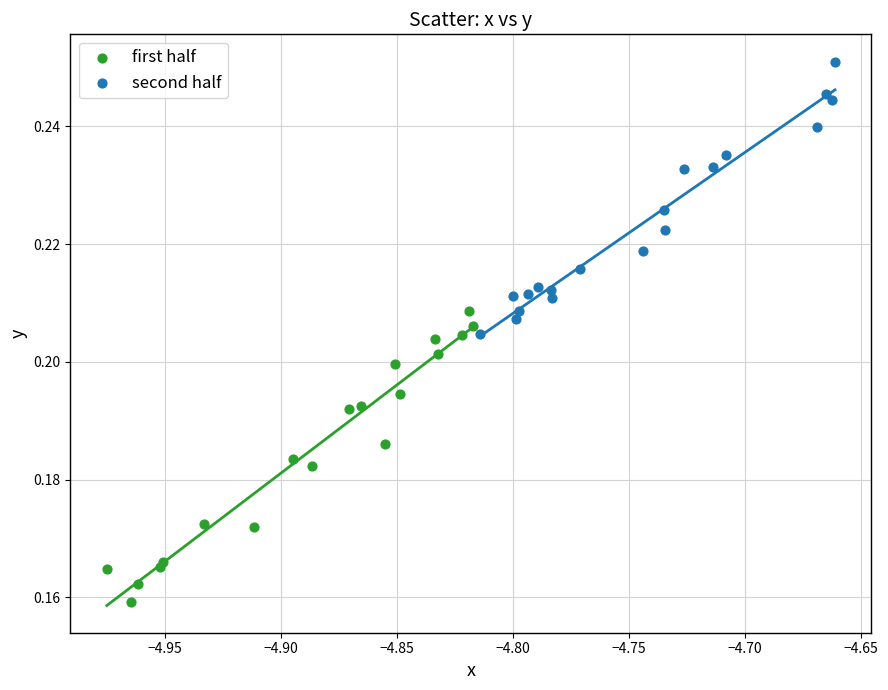

Which series contains the lowest Y value?

first half